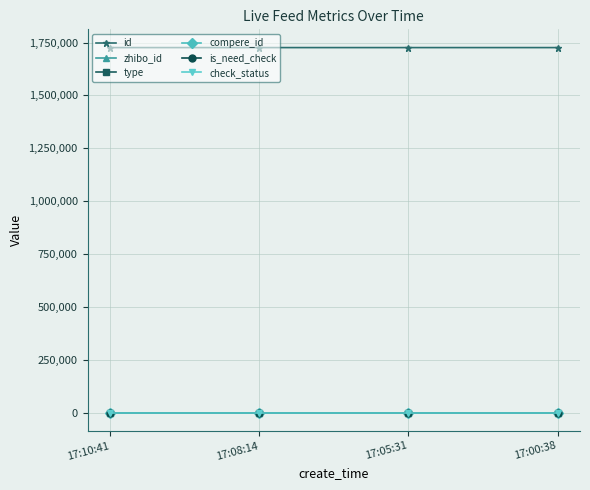

True or false: id and check_status intersect in this chart.

False